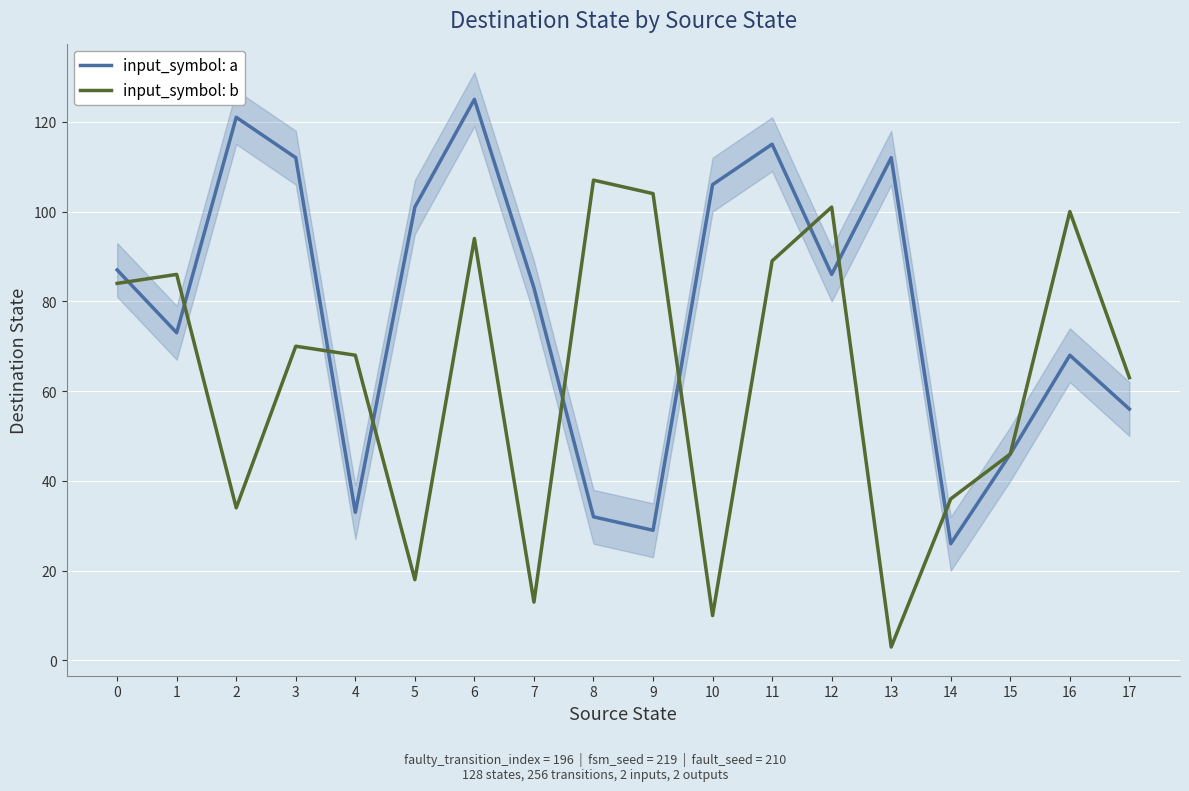

What is the average value of the input_symbol: a series?

78